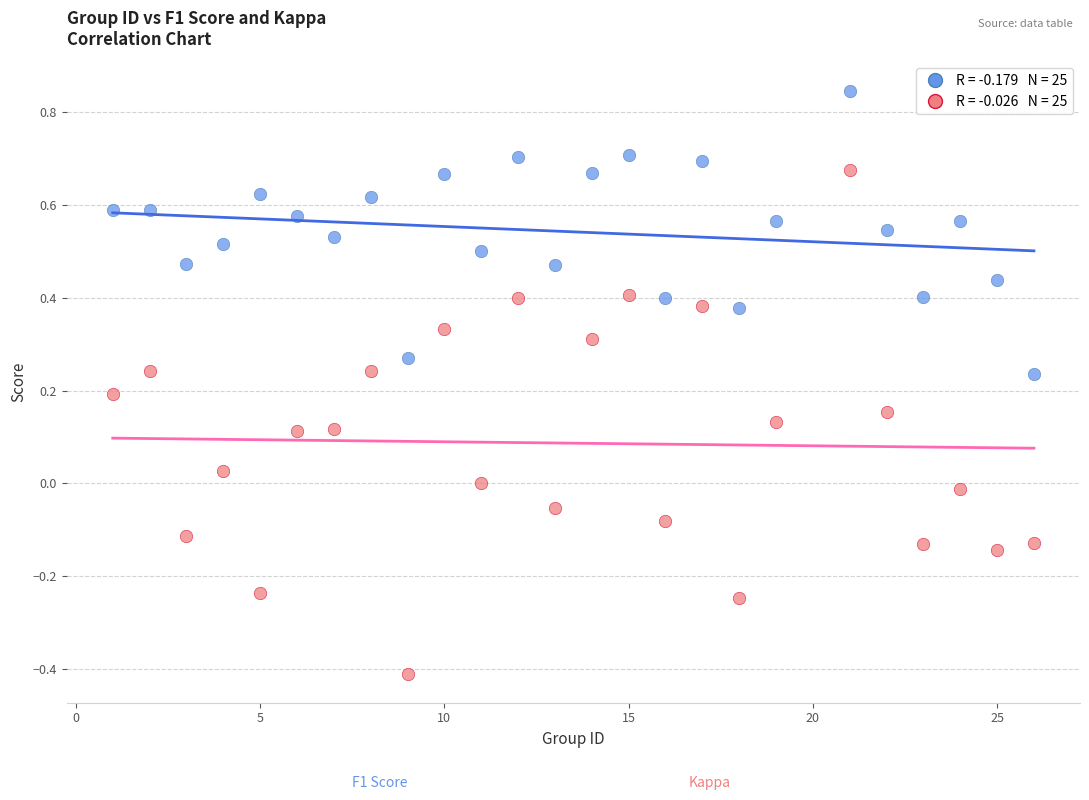

Across all data points, what is the range of Y values (max minus min)?

1.3